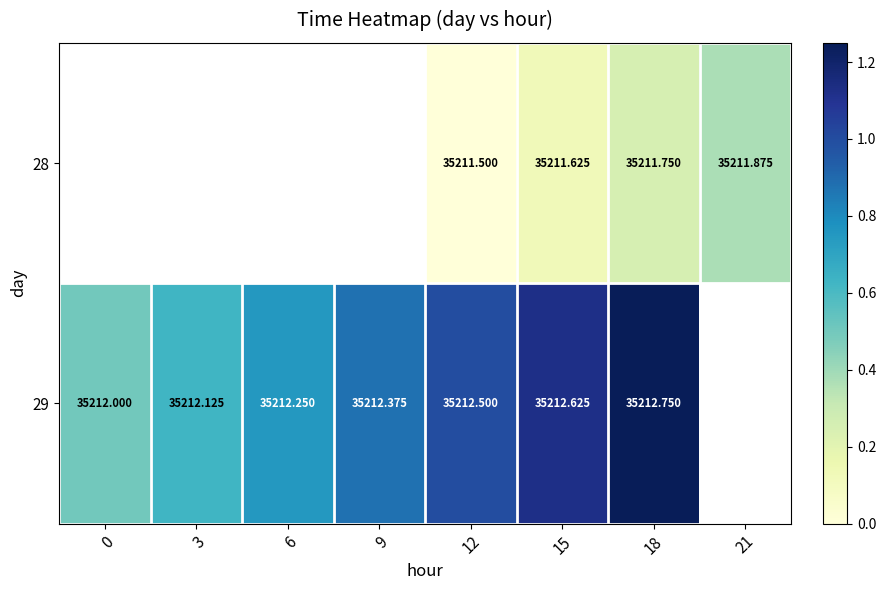

At which category is the sum across all series the highest?

18